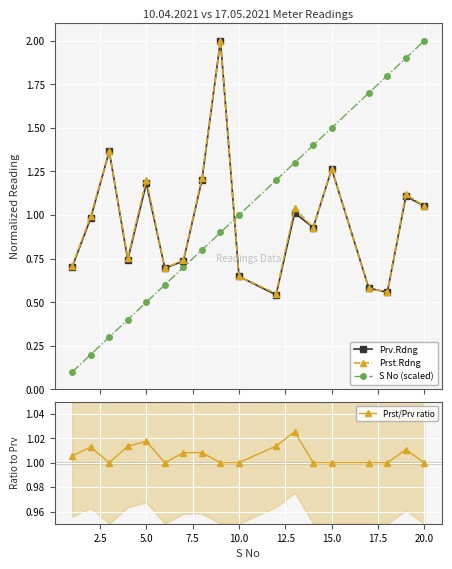

What is the difference between the maximum and minimum values in the Prst.Rdng series?

1.5